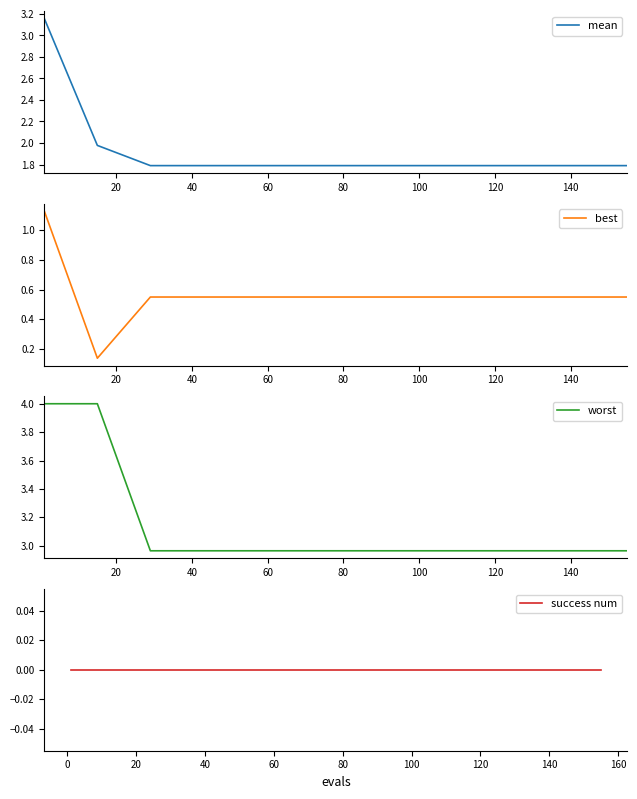

Which has a higher value, 120 or 60?

120